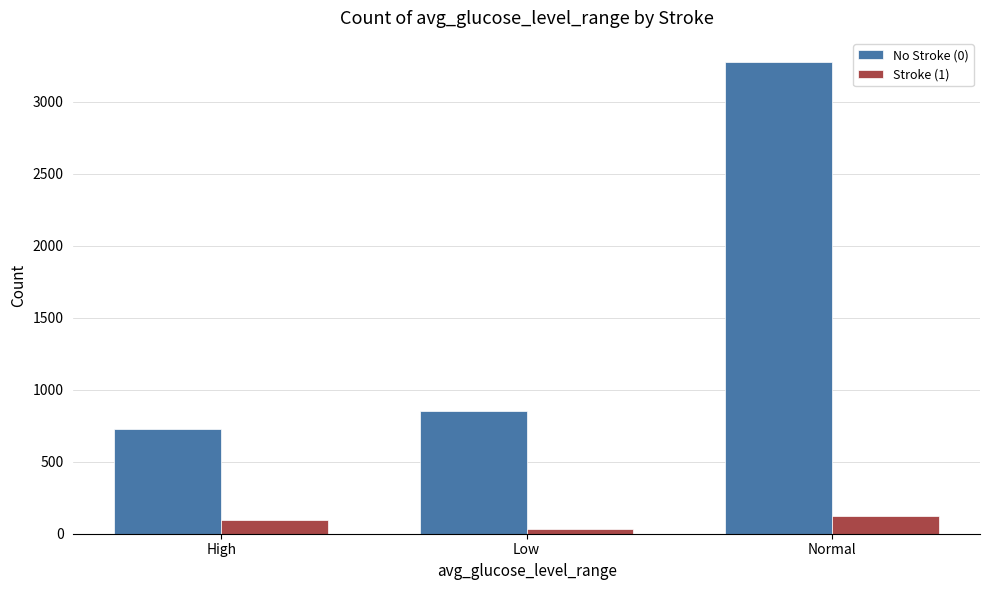

Between High and Normal, which series saw the biggest shift?

No Stroke (0)